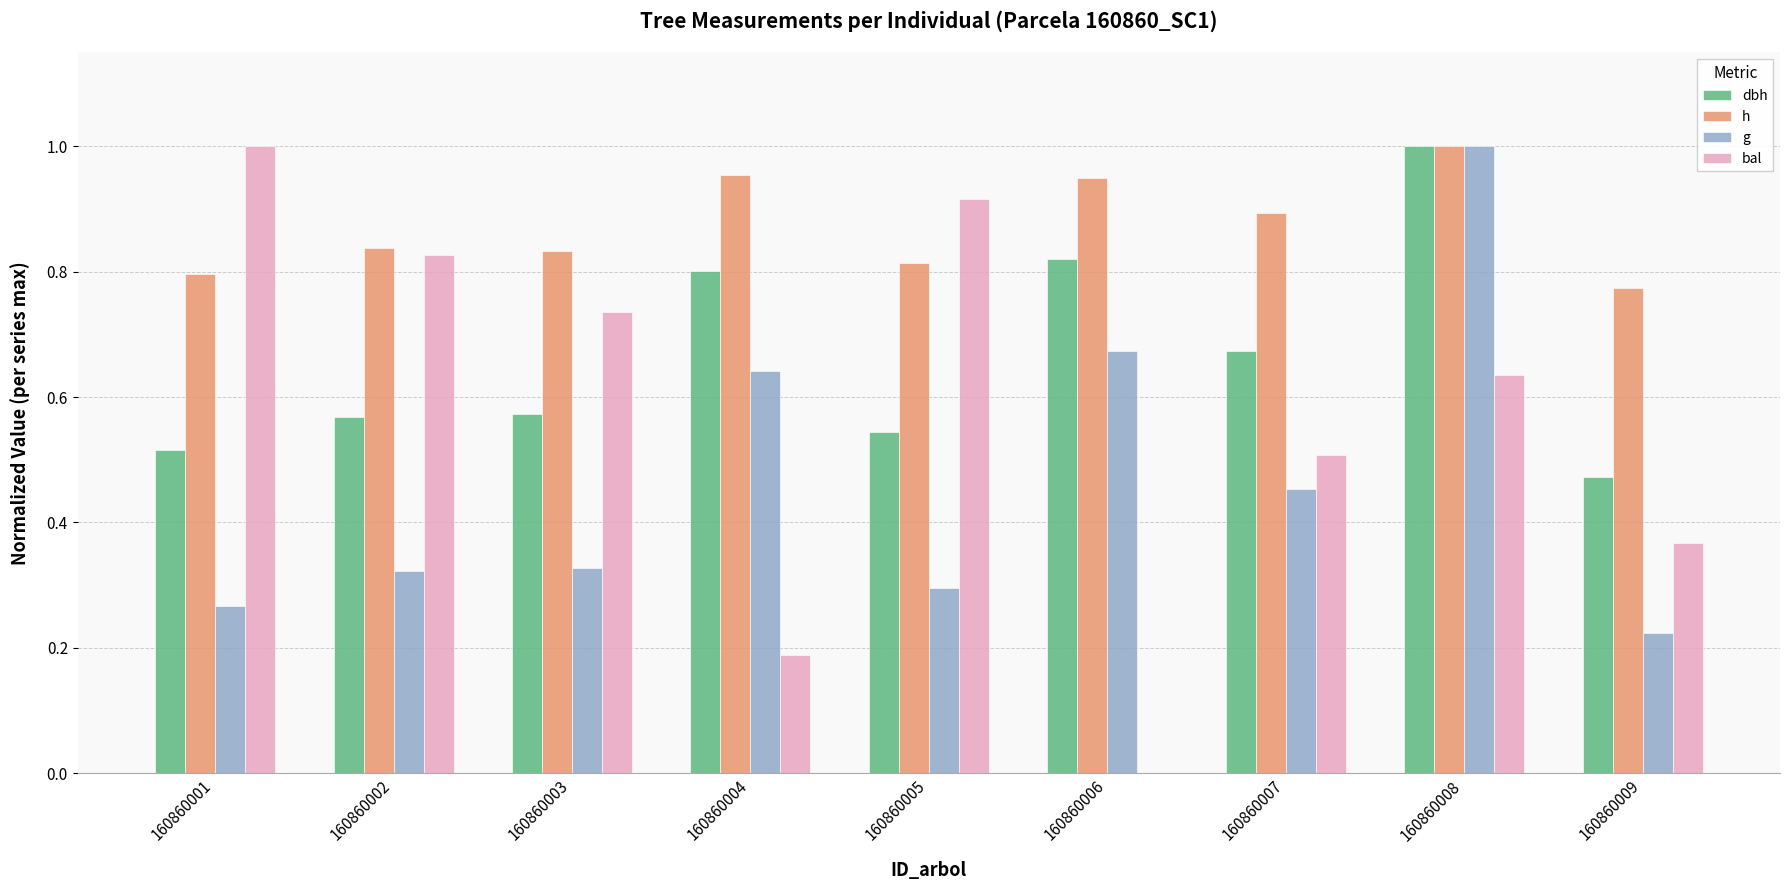

What is the sum of all bal values?

5.2